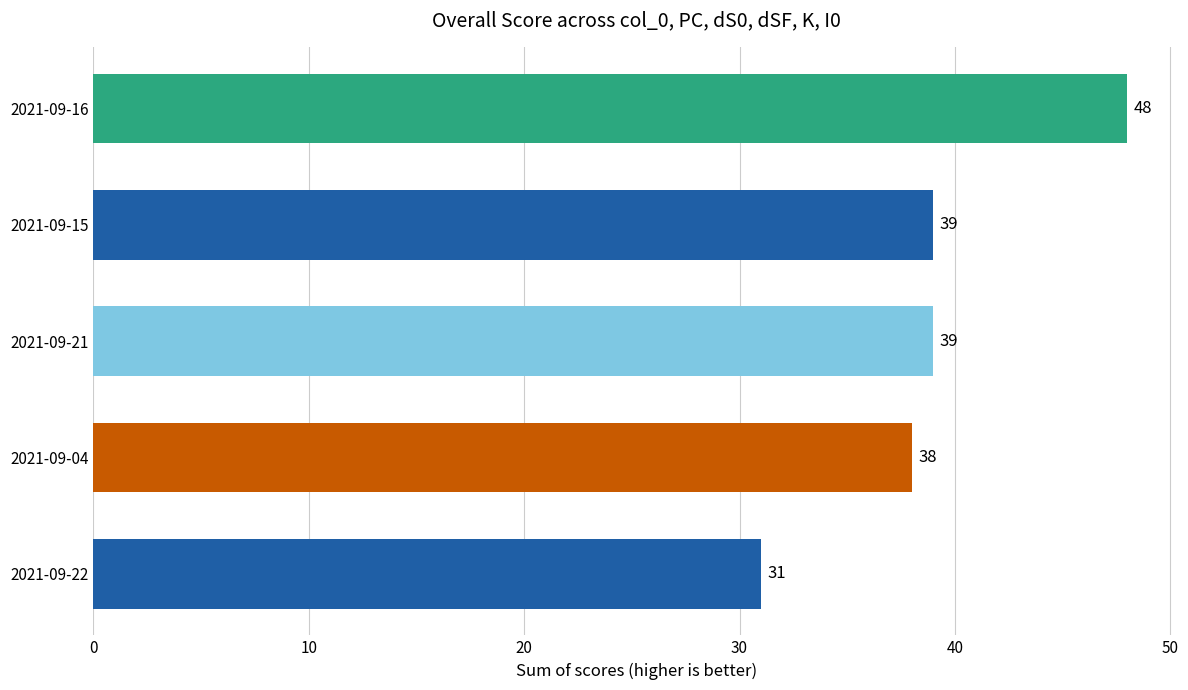

The value at 2021-09-04 is 38. True or false?

True